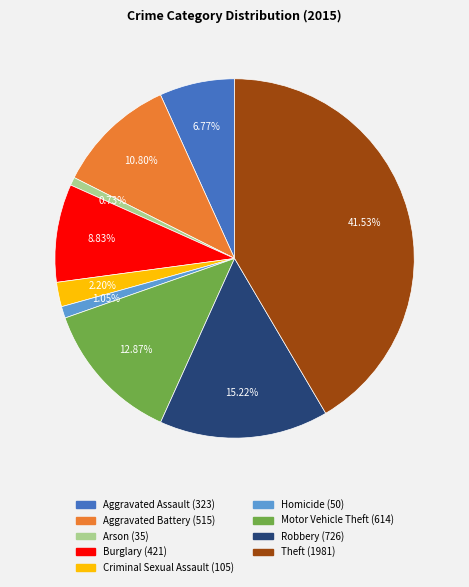

To the nearest percent, what is the difference between the Criminal Sexual Assault and Motor Vehicle Theft slice percentages?

11%